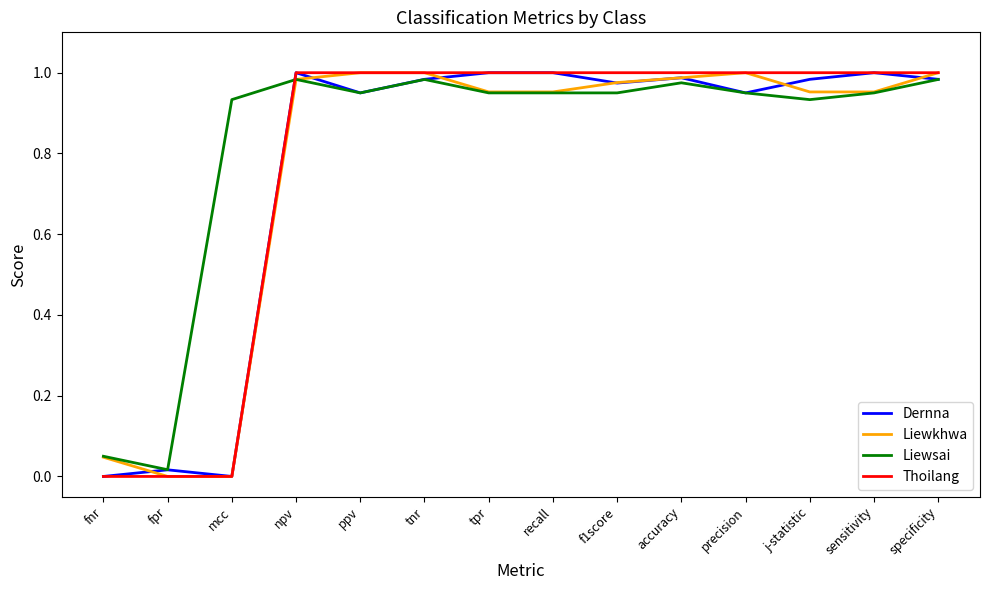

What position from the left is tpr?

7